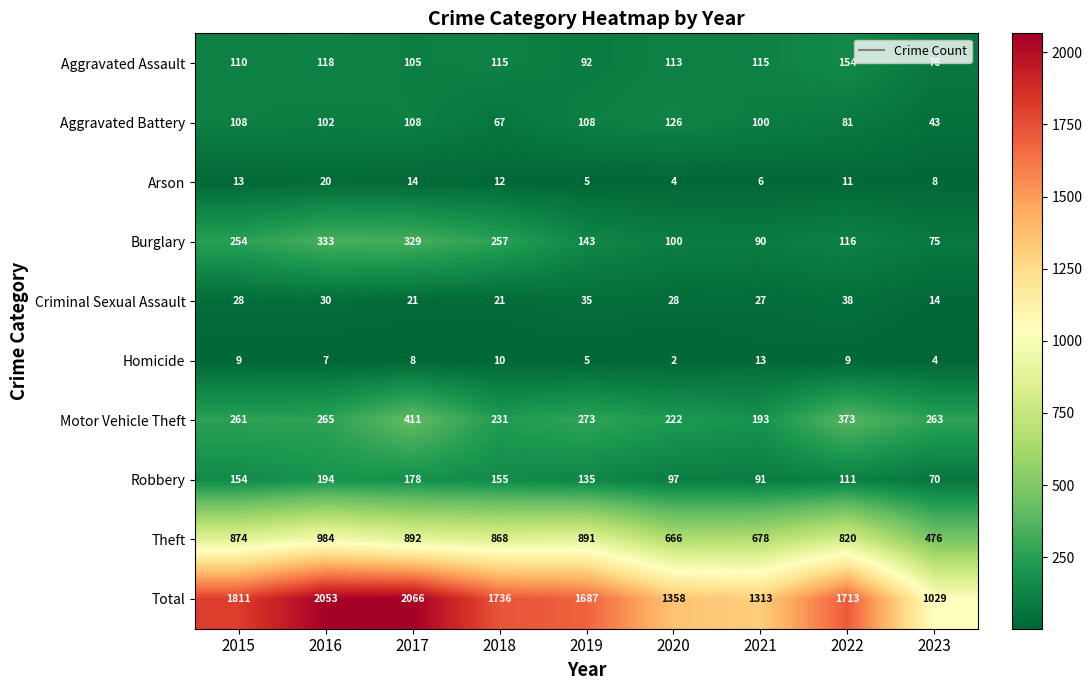

At which category does the chart reach its minimum across all series?

2020